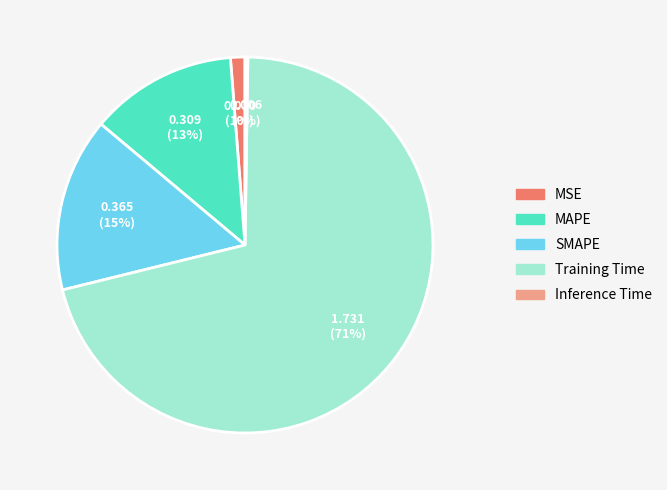

The MAPE slice represents 26% of the pie. True or false?

False